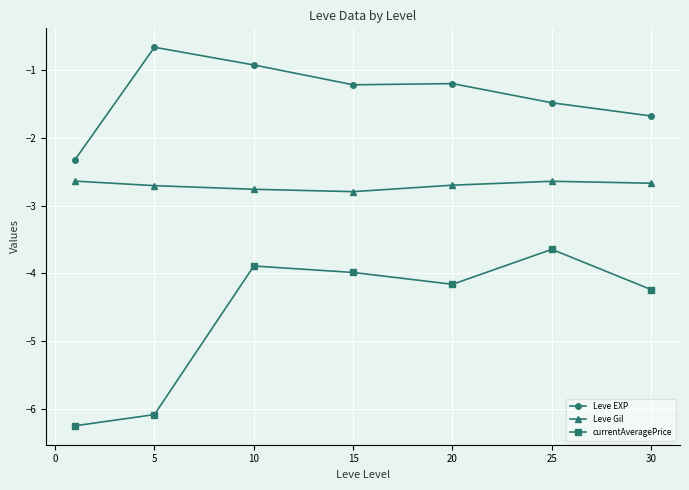

Reading right to left, what are all the values shown in this chart?

Leve EXP: -1.7	-1.5	-1.2	-1.2	-0.9	-0.7	-2.3
Leve Gil: -2.7	-2.6	-2.7	-2.8	-2.8	-2.7	-2.6
currentAveragePrice: -4.2	-3.6	-4.2	-4.0	-3.9	-6.1	-6.2